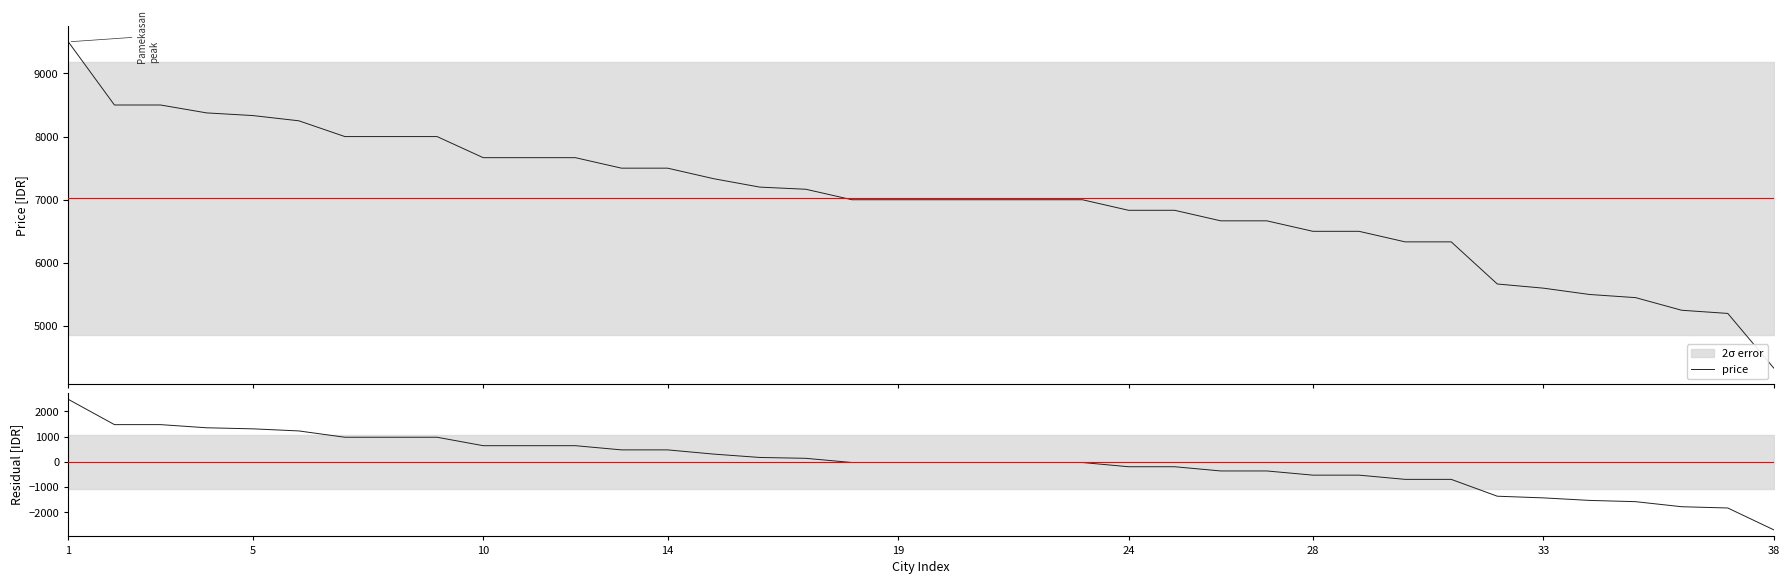

Is this an area chart (filled region under the line)?

No